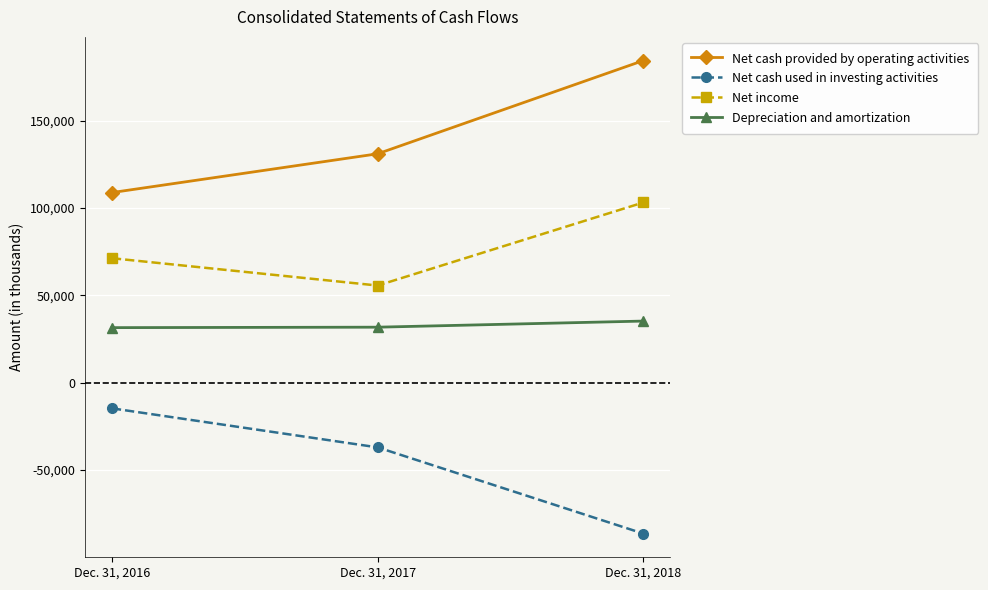

Rank the series by their maximum value, from highest to lowest.

Net cash provided by operating activities, Net income, Depreciation and amortization, Net cash used in investing activities